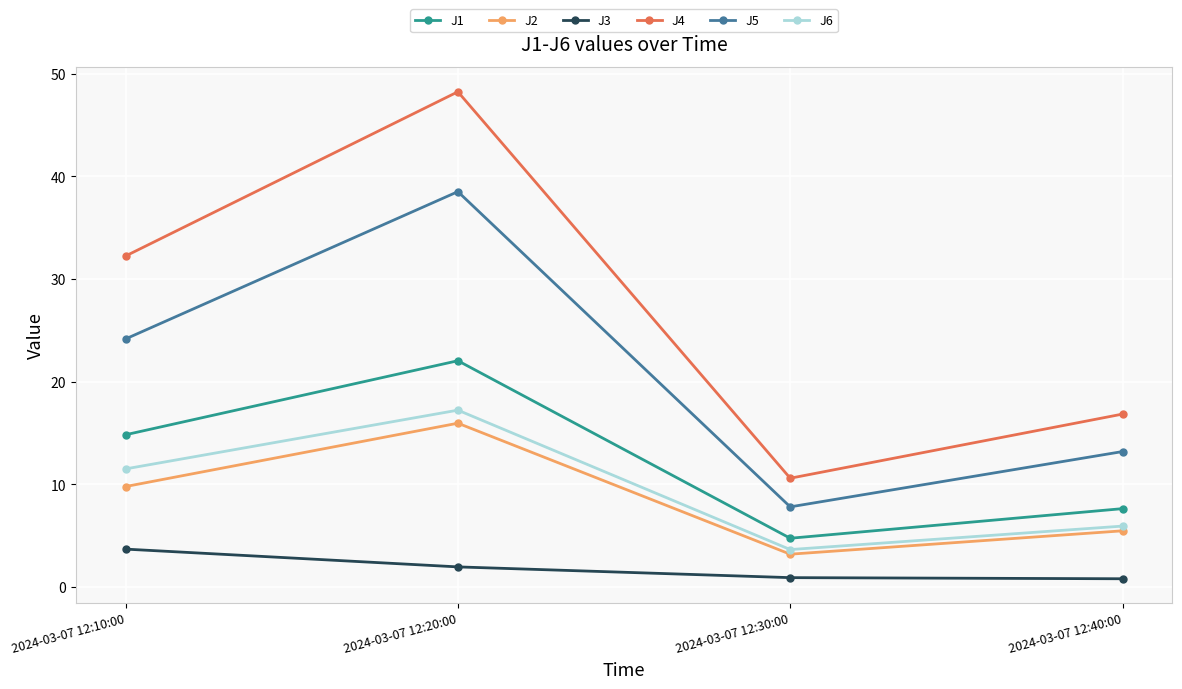

Rank the categories by J4 value from lowest to highest.

2024-03-07 12:30:00, 2024-03-07 12:40:00, 2024-03-07 12:10:00, 2024-03-07 12:20:00